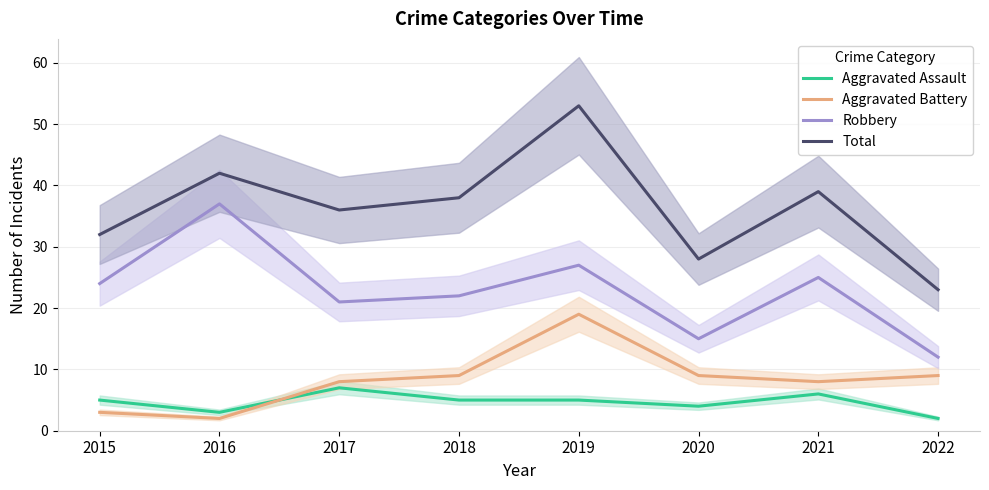

What is the average value of the Aggravated Battery series?

8